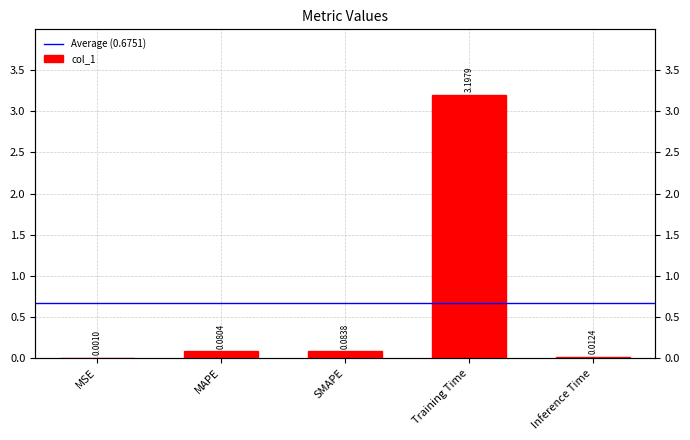

What is the difference between the second highest and second lowest values?

0.1